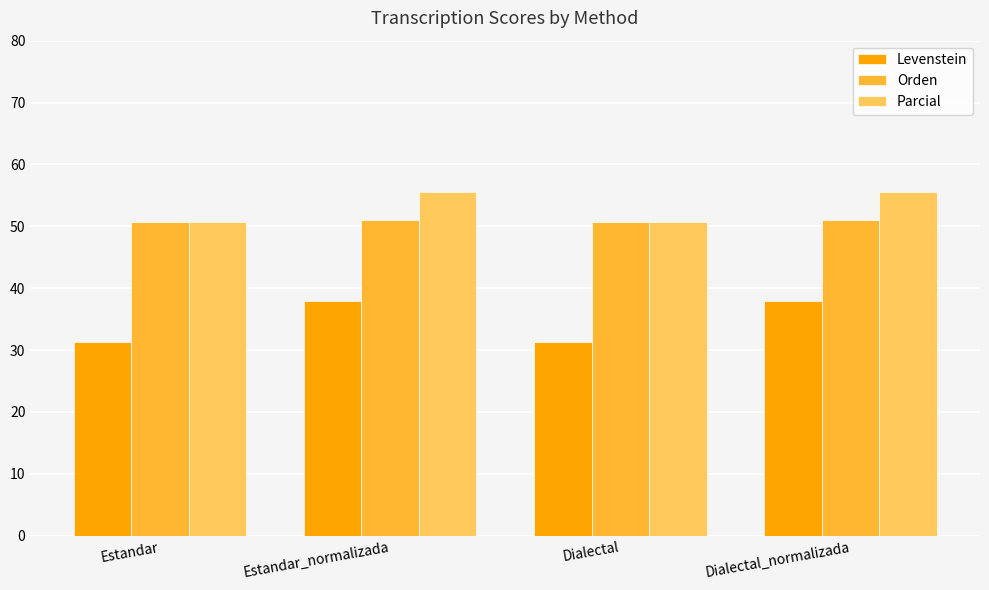

What position from the left is Estandar?

1